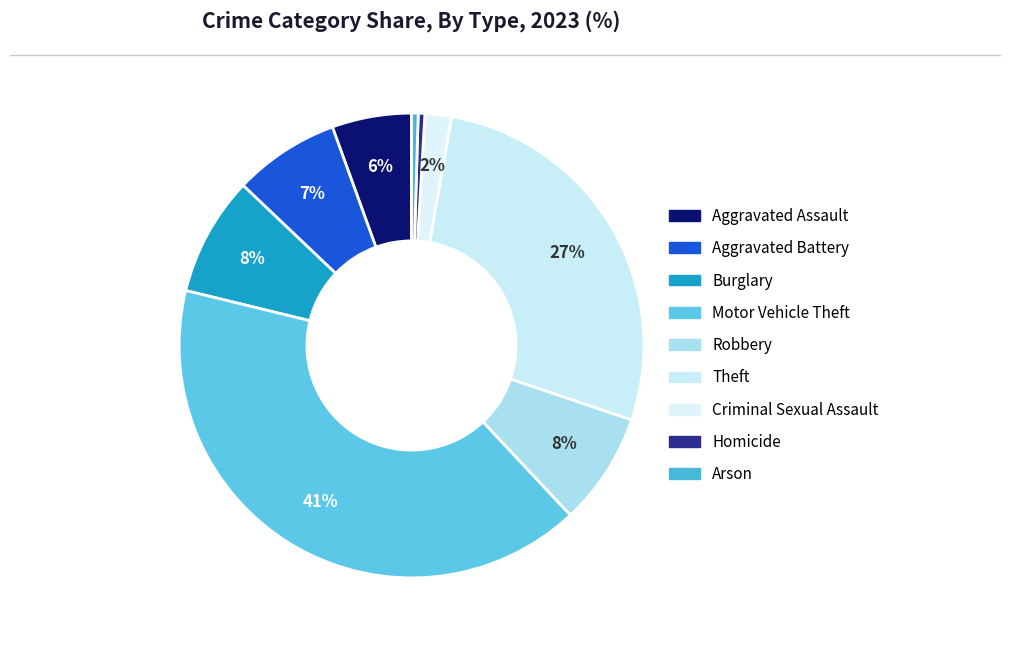

To the nearest percent, what is the combined percentage of Burglary and Motor Vehicle Theft?

49%